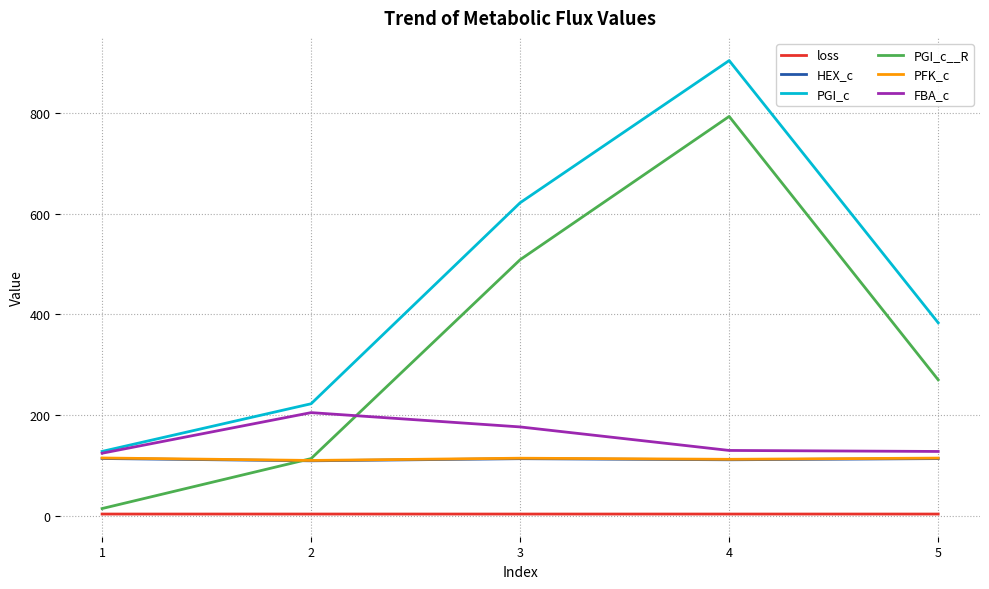

Which series has the largest total across all categories?

PGI_c